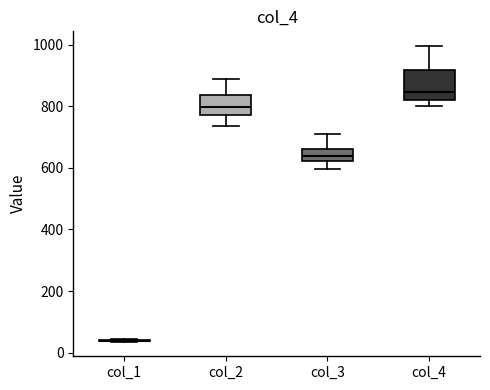

Where is the upper edge of the box for col_4 on the y-axis? The values are not printed on the chart, so give them approximately, as read against the axis.

920